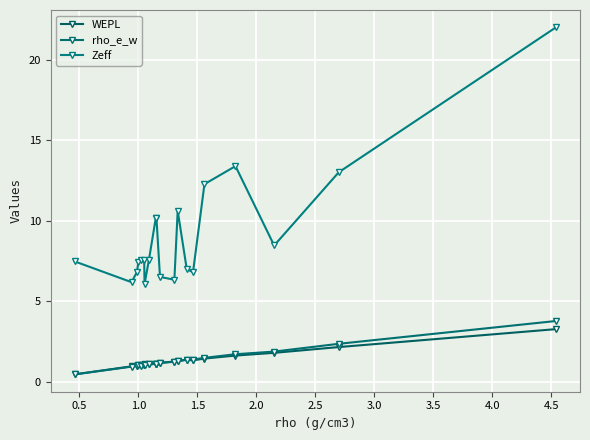

How many lines are shown in the chart?

3